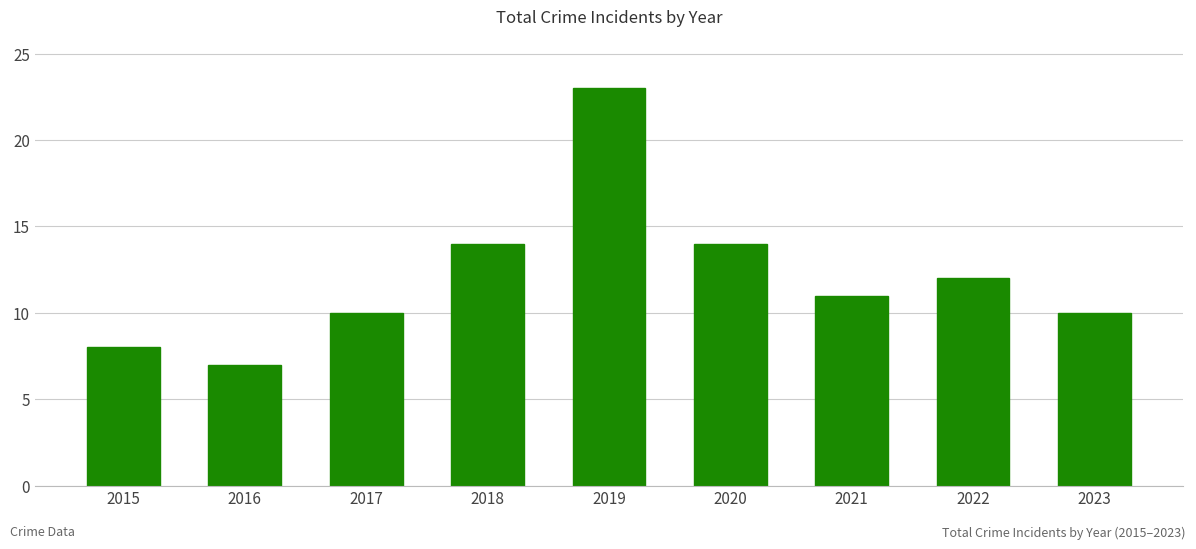

What is the value of the 1st bar from the left?

8